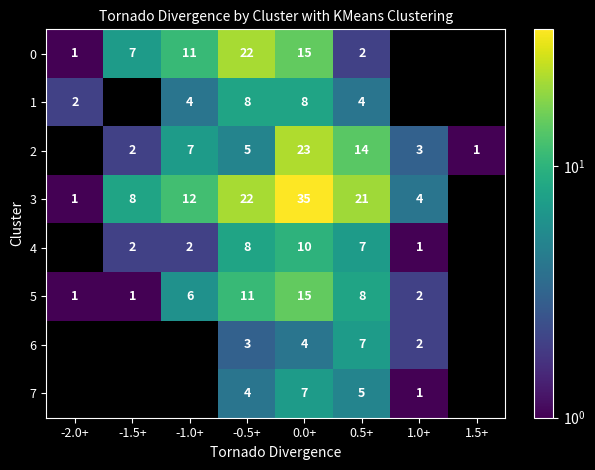

What is the total value across all series at 0.0+?

117